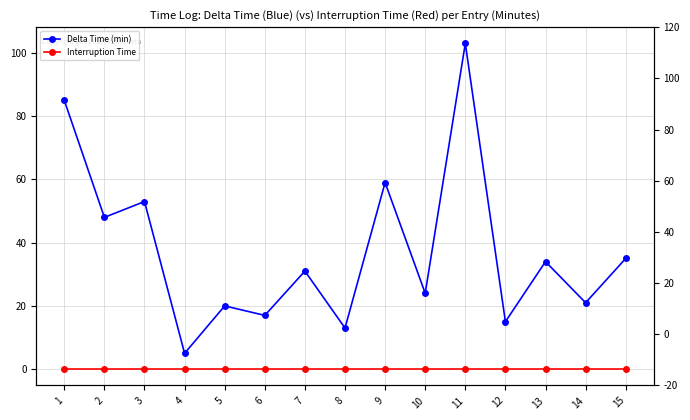

How many lines are shown in the chart?

2